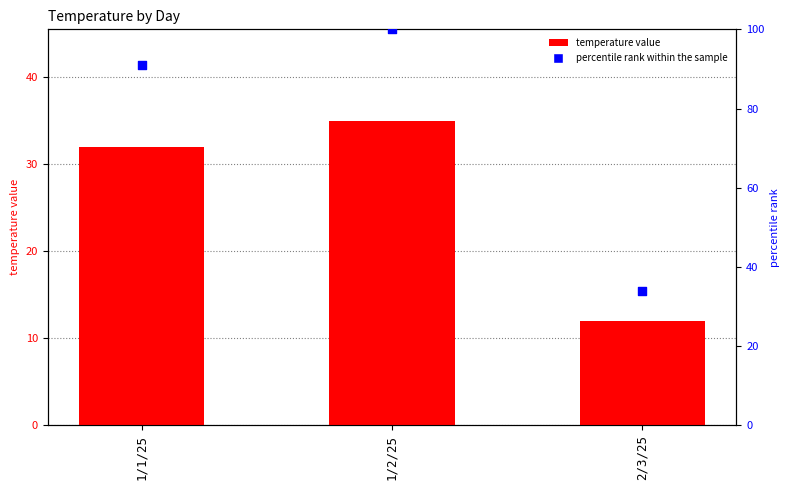

At how many categories does at least one series exceed 48?

2